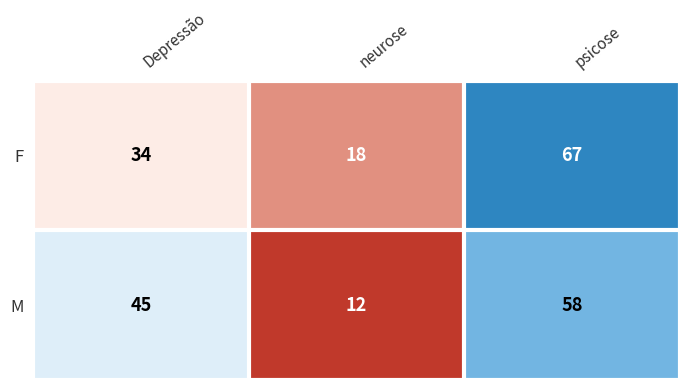

What is the spread (max minus min) of values at Depressão?

11